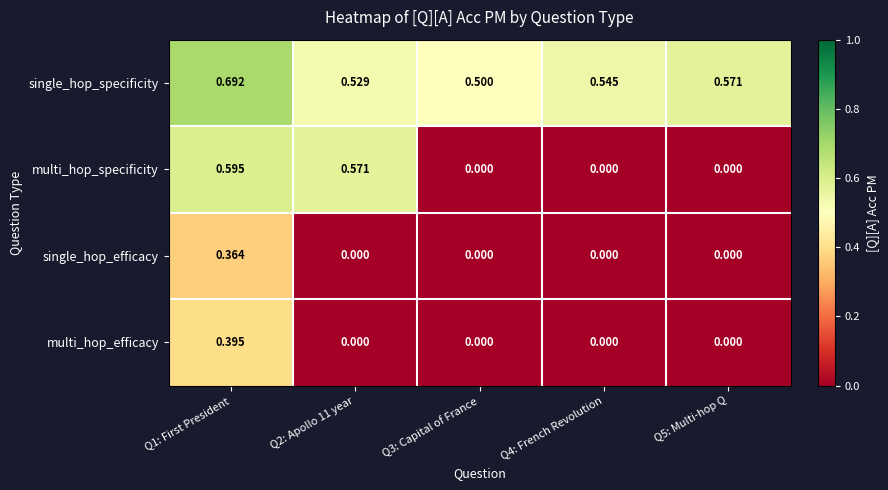

Which series has the largest range (max minus min)?

multi_hop_specificity